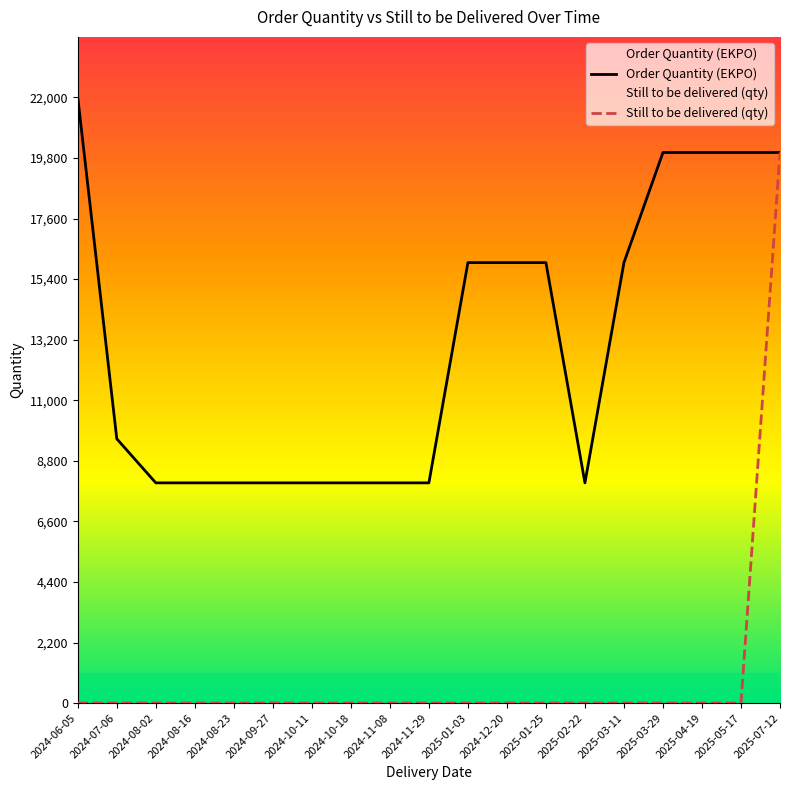

Is it true that Order Quantity (EKPO) equals 1728 at 2024-11-29?

False